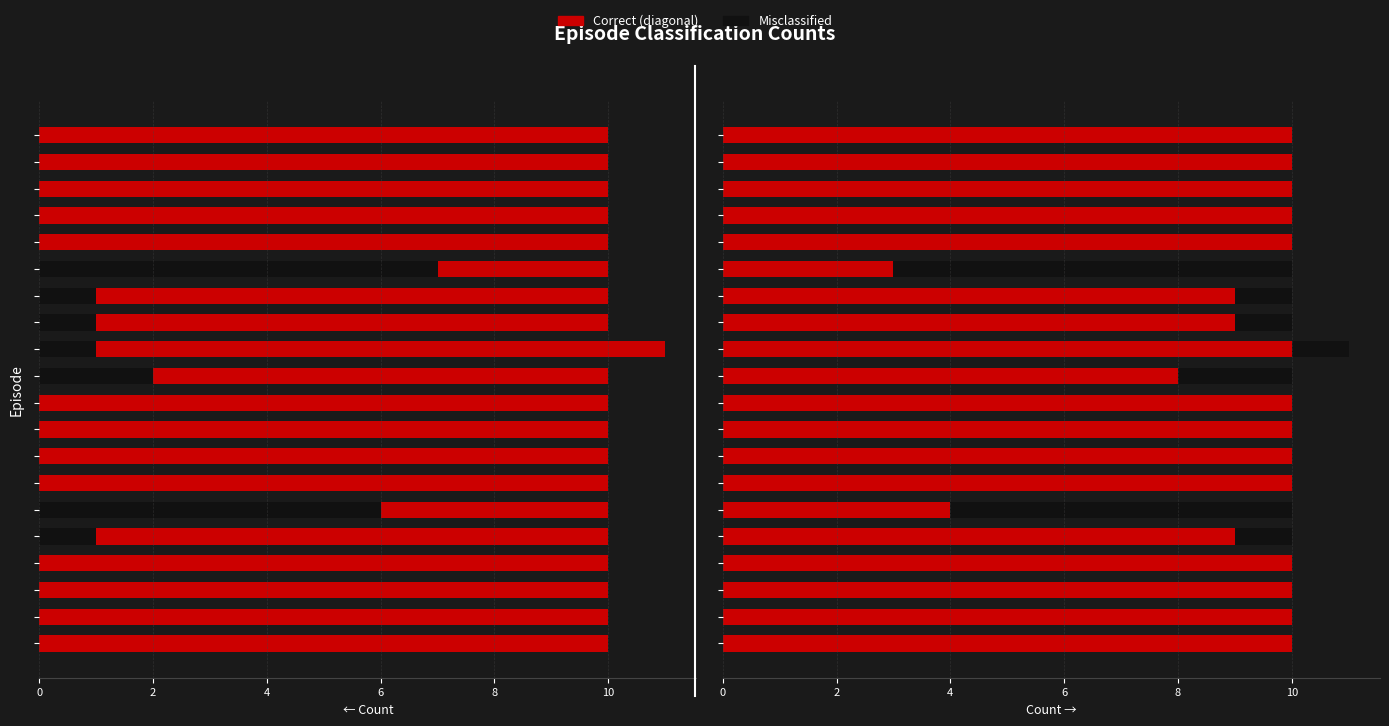

What is the difference between the highest and lowest values at 4?

10